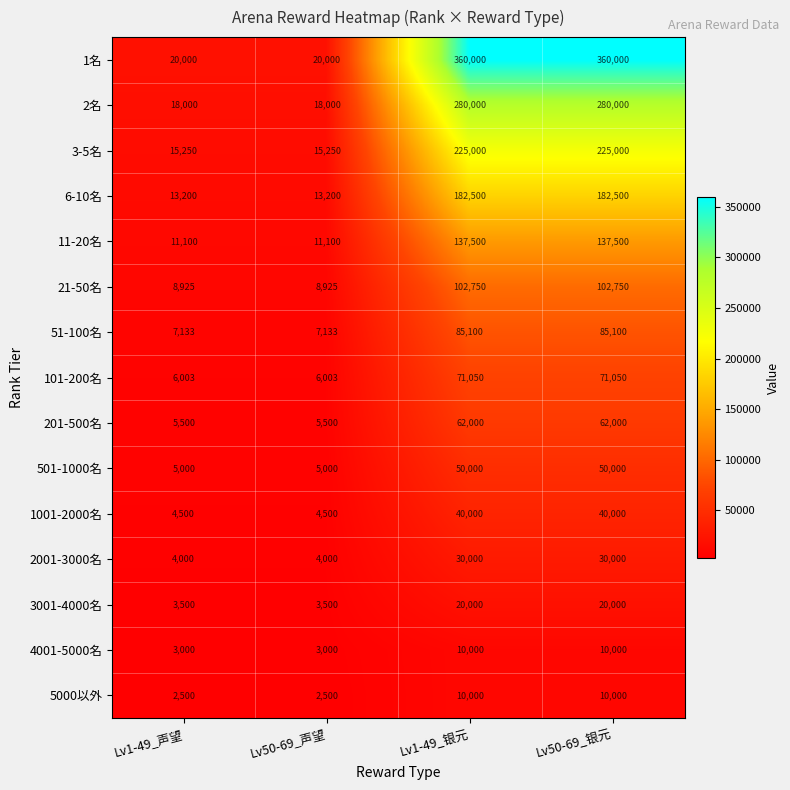

What is the difference between the maximum and minimum values in the 101-200名 series?

65047